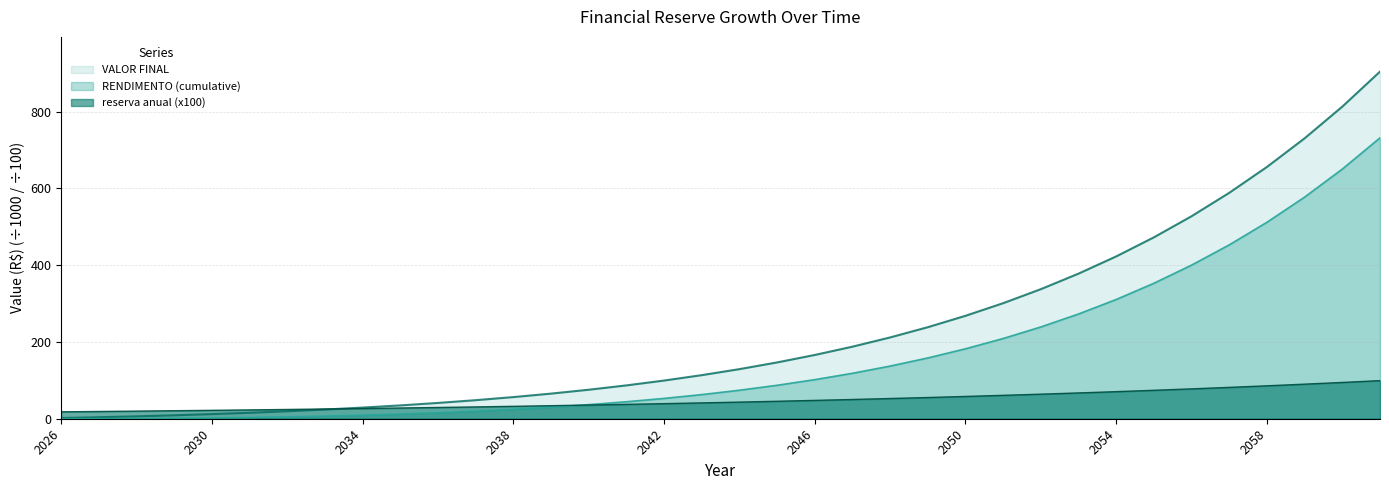

Is the value of VALOR FINAL at 2057 greater than the value of reserva anual at 2052?

Yes